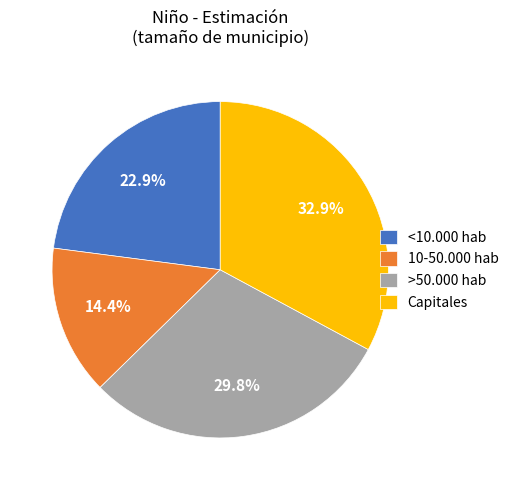

Which has a higher value, >50.000 hab or Capitales?

Capitales